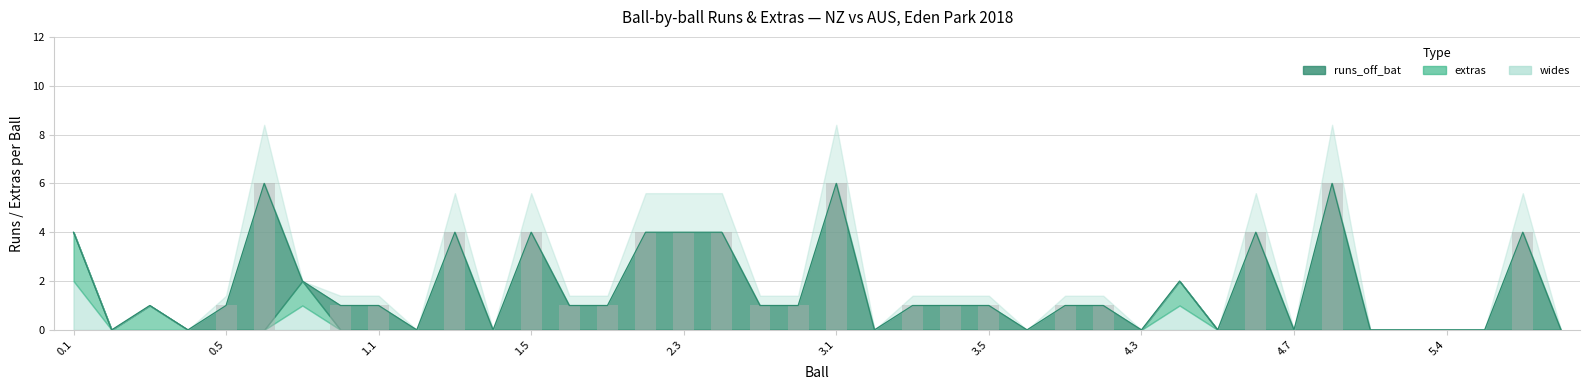

Is it true that extras equals 0 at 4.5?

True